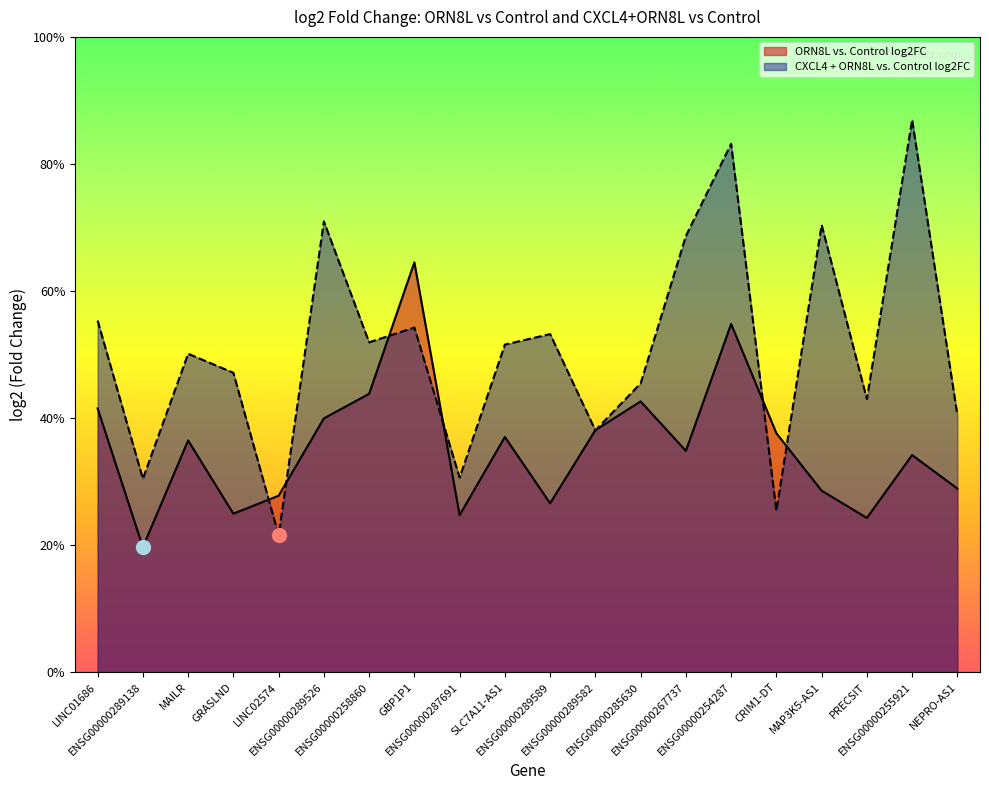

True or false: CXCL4 + ORN8L vs. Control log2FC has more than 2 points higher than both neighbors.

True